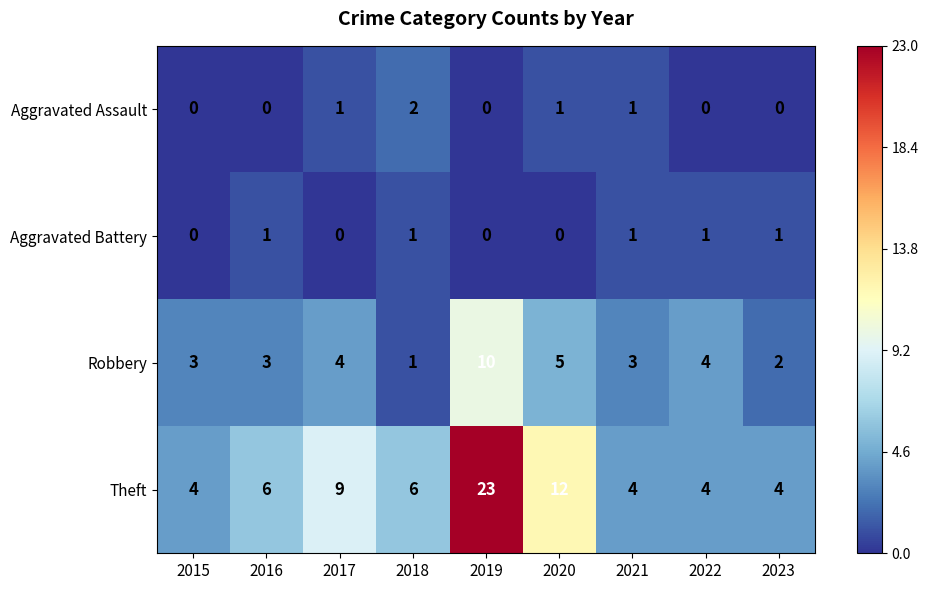

At 2023, list the series in order from largest to smallest.

Theft, Robbery, Aggravated Battery, Aggravated Assault